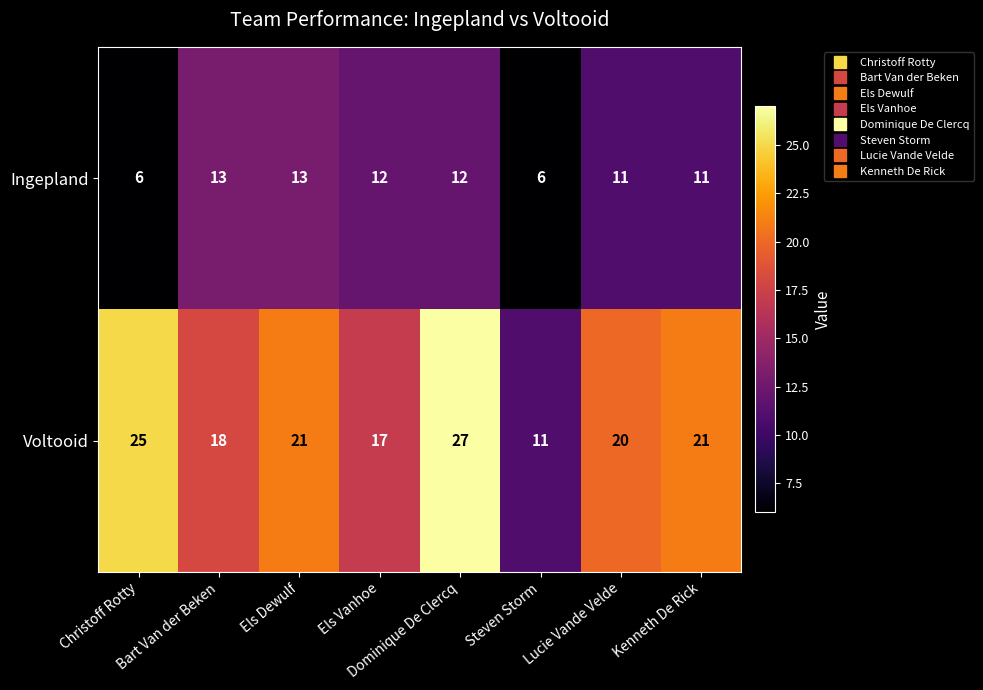

Count the number of categories in the chart.

8